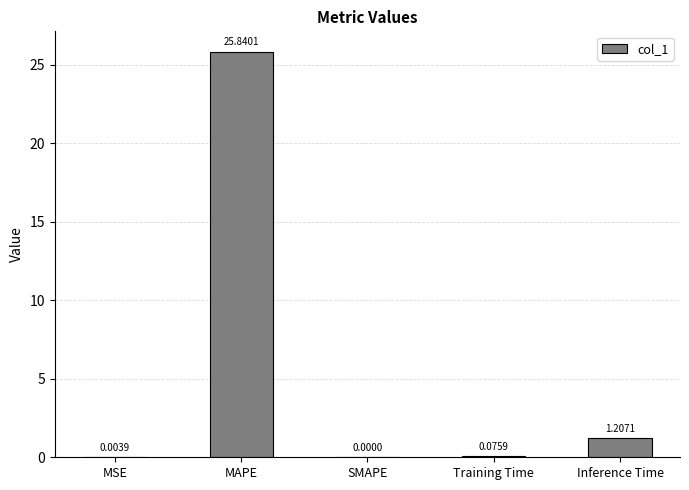

Which label corresponds to the largest value in the chart?

MAPE